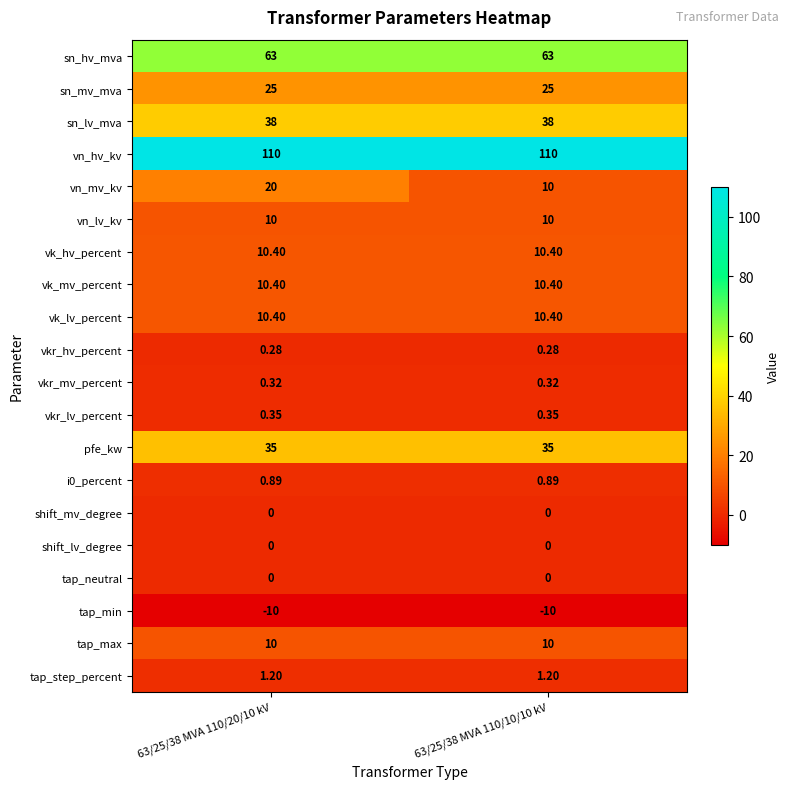

Which series has the widest spread of values?

vn_mv_kv